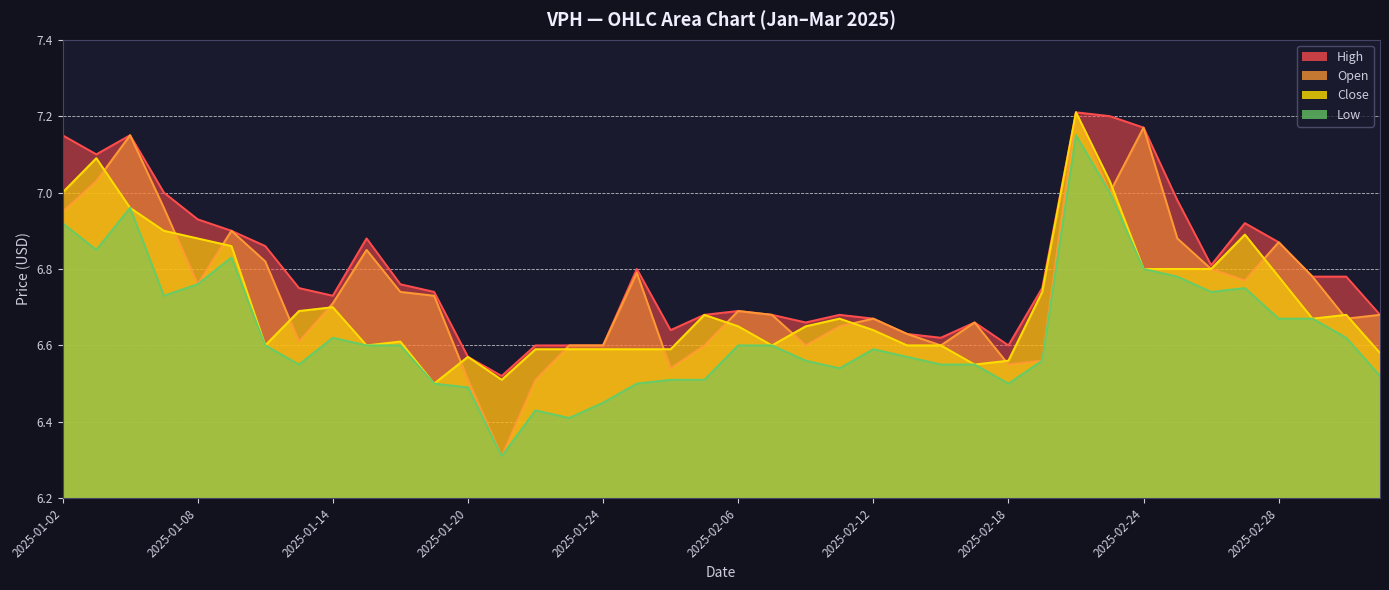

Which series has the largest total across all categories?

high